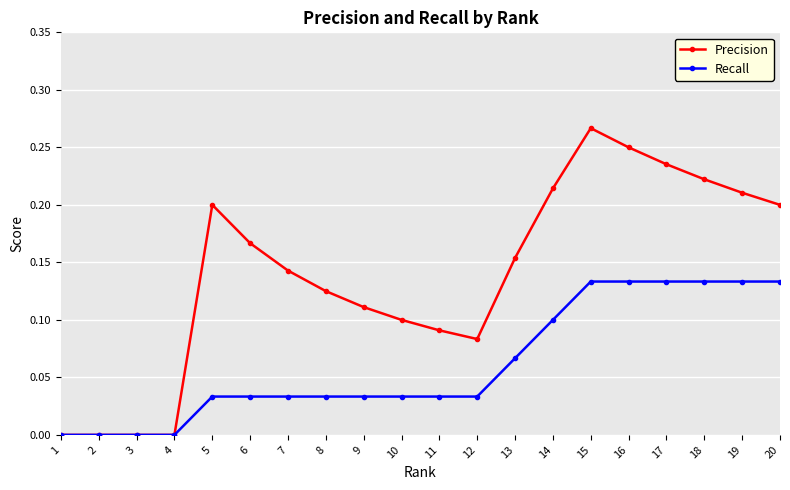

True or false: Precision has a value of 0.2 at 20.

True